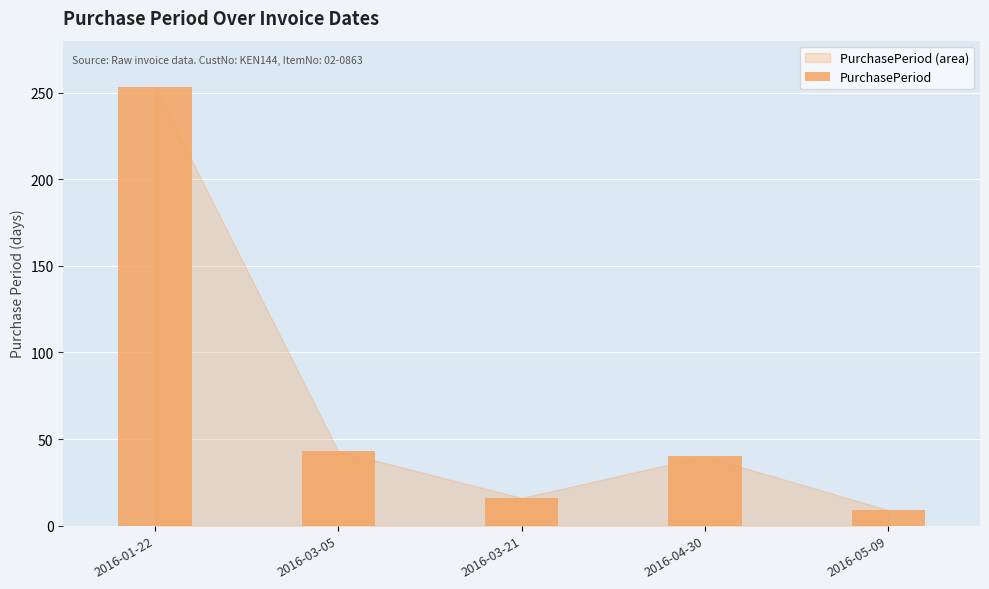

What is the sum of the values at 2016-01-22 and 2016-04-30?

293